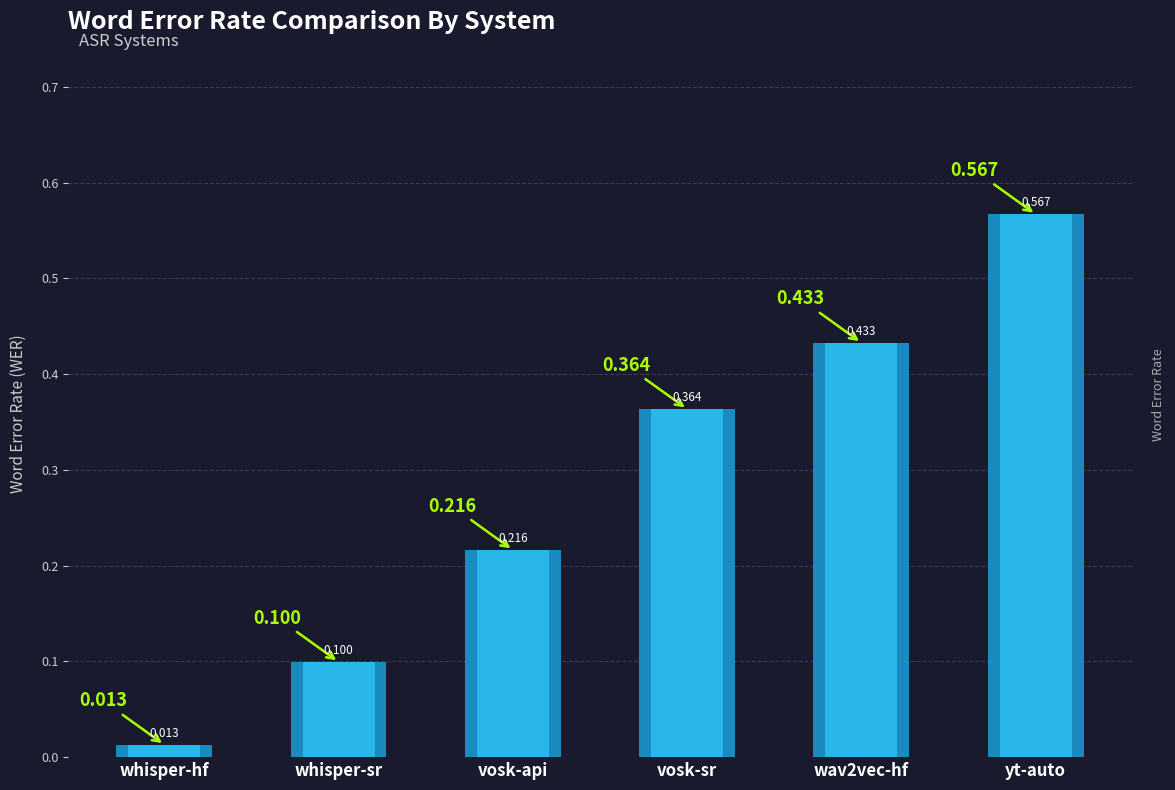

Which category has the lowest value across all series?

whisper-hf